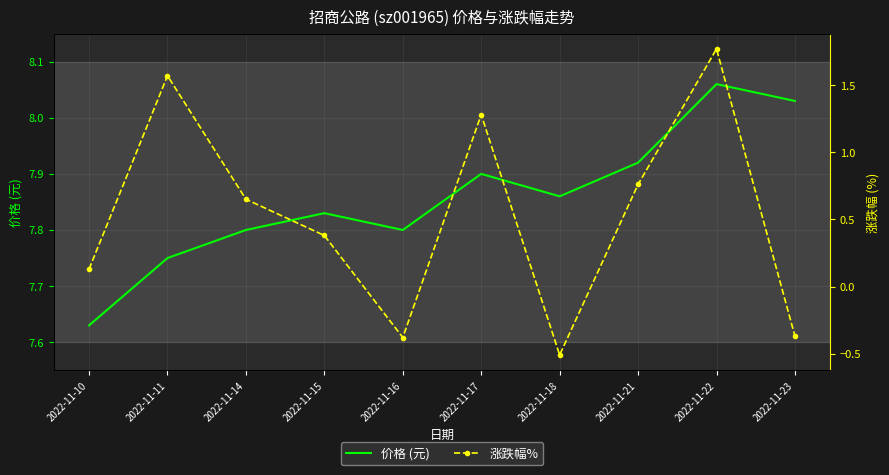

Rank the series by their average value, from lowest to highest.

涨跌幅%, 价格 (元)